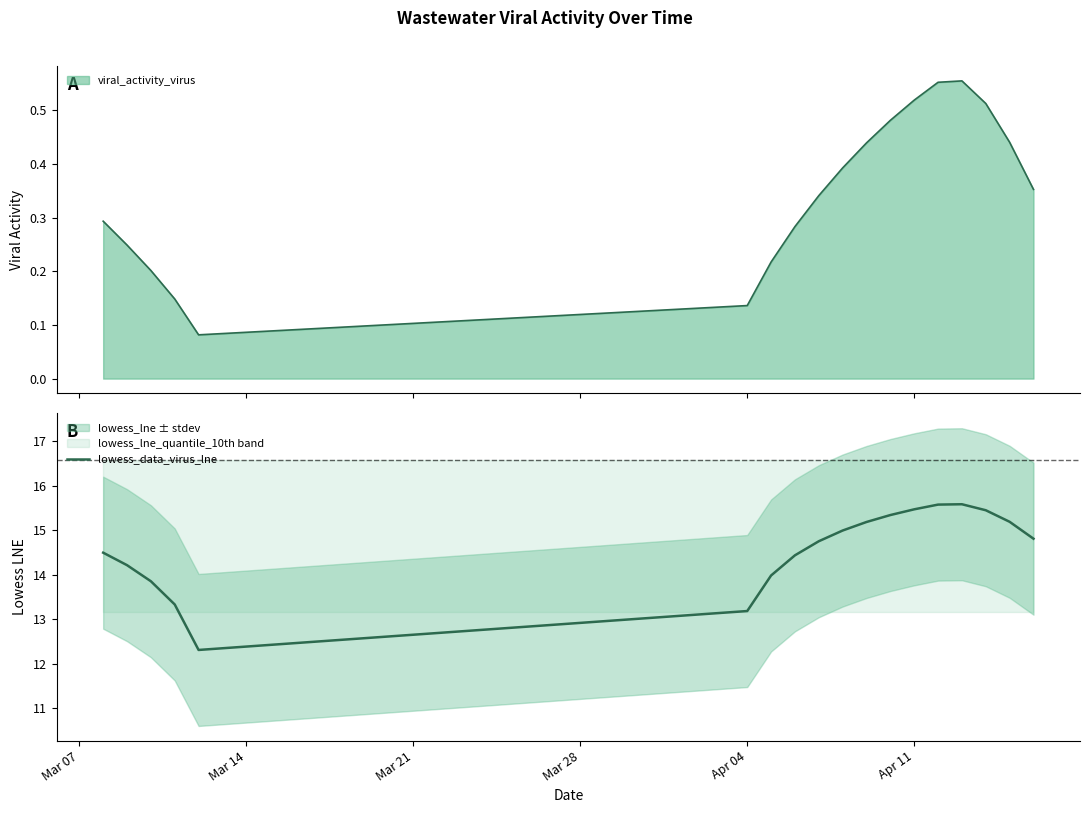

What is the minimum value shown in the chart?

12.3